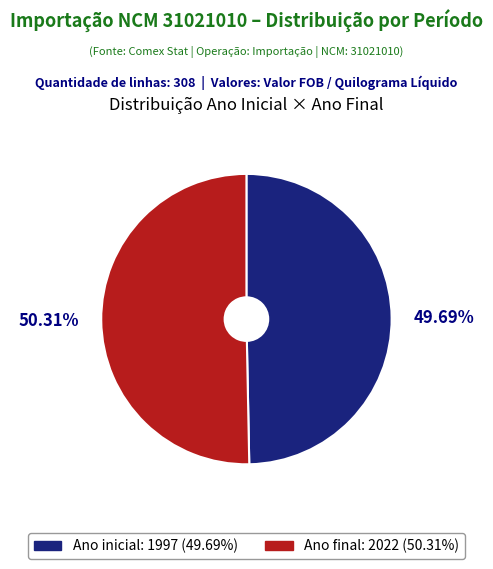

To the nearest percent, what percentage of the pie is Ano inicial?

50%